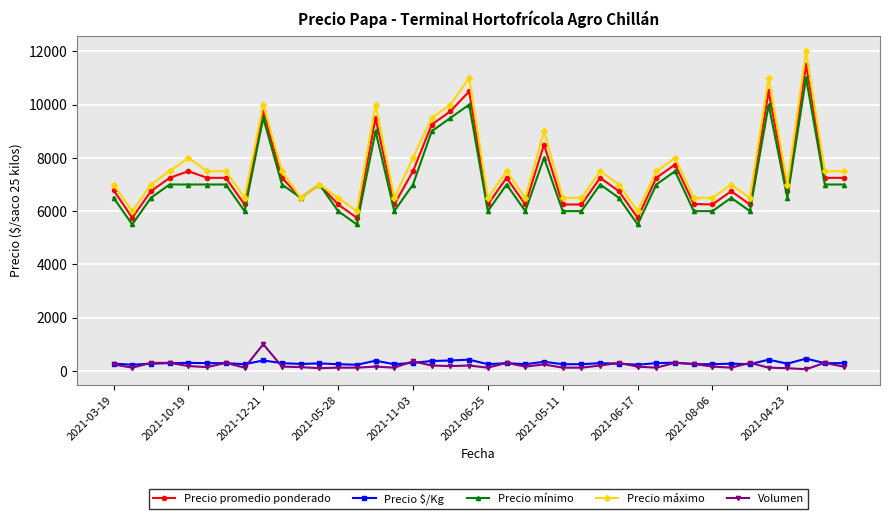

What is the difference between the maximum and minimum values in the Precio mínimo series?

5500